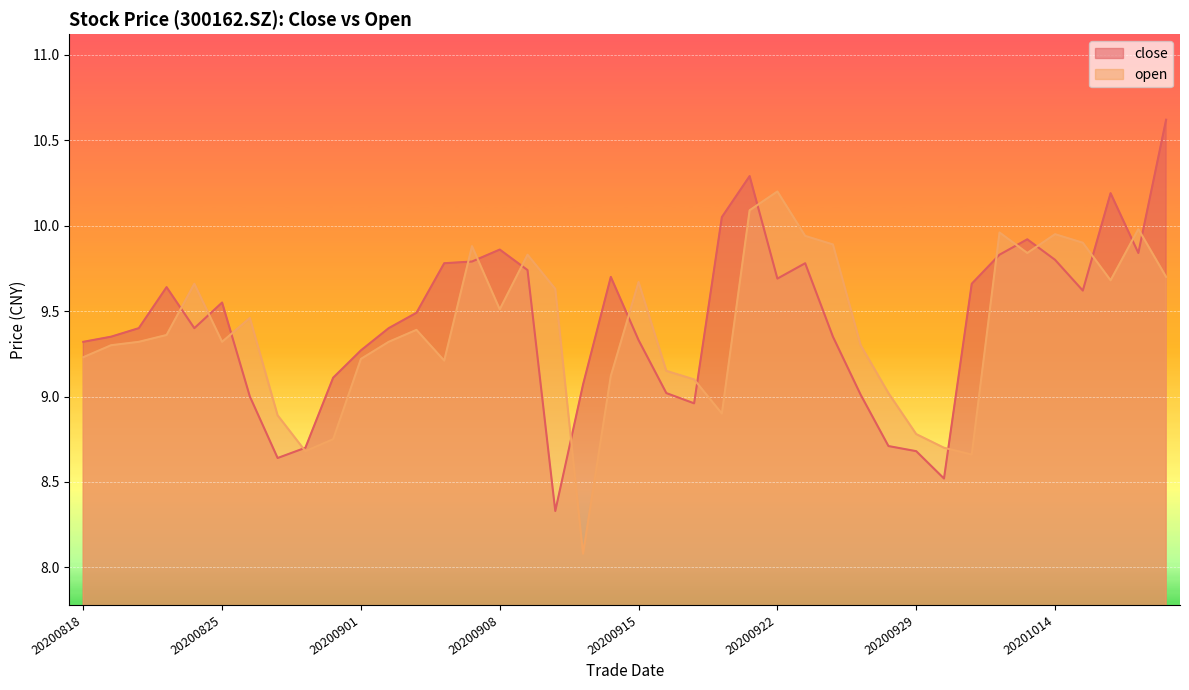

True or false: open has a value of 5.6 at 20200924.

False